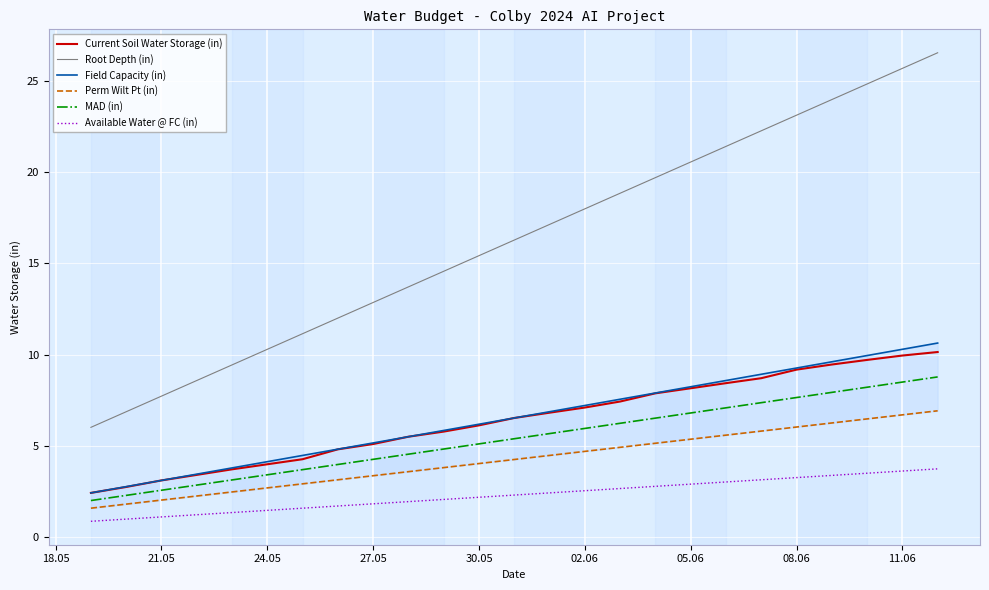

What is the lowest value of the Current Soil Water Storage (in) series?

2.4